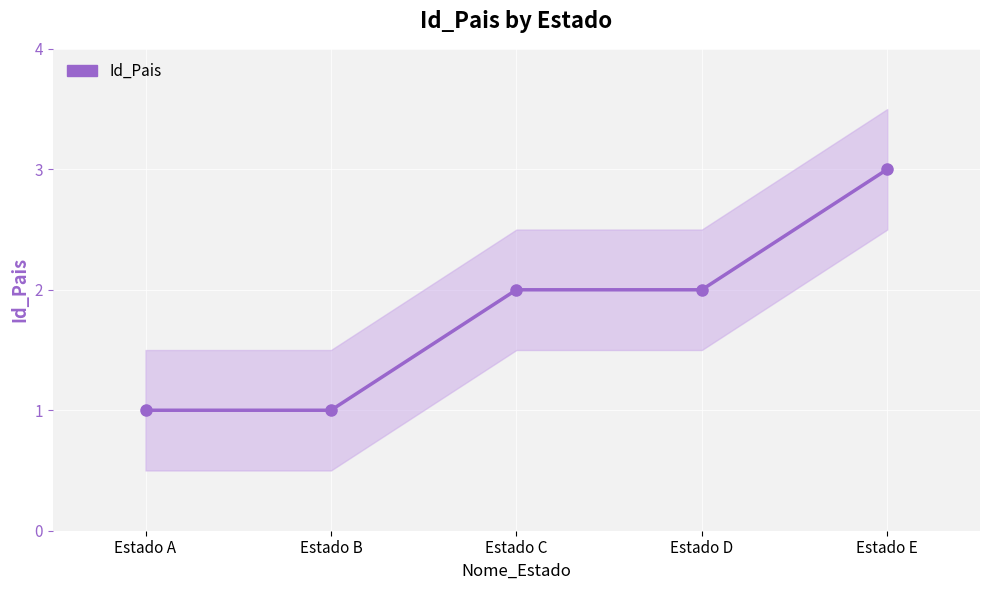

How many values are between 1 and 2?

4